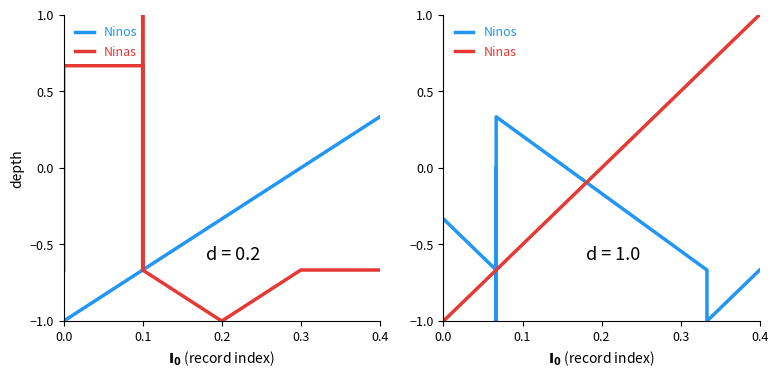

How many values in the Ninas series are below 0?

8